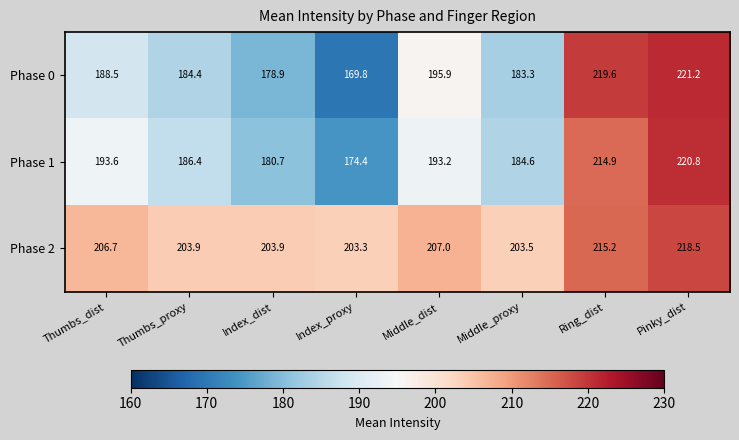

At which label does Phase 1 first exceed 193?

Thumbs_dist